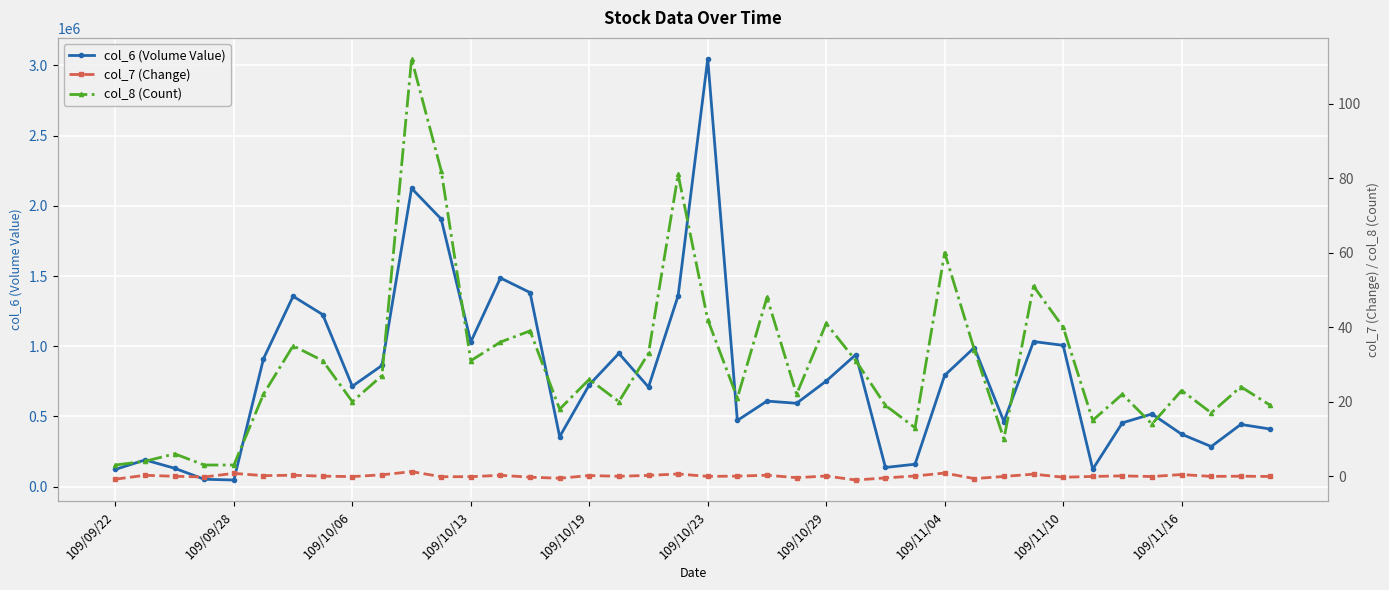

At how many categories does at least one series exceed 2309481?

1